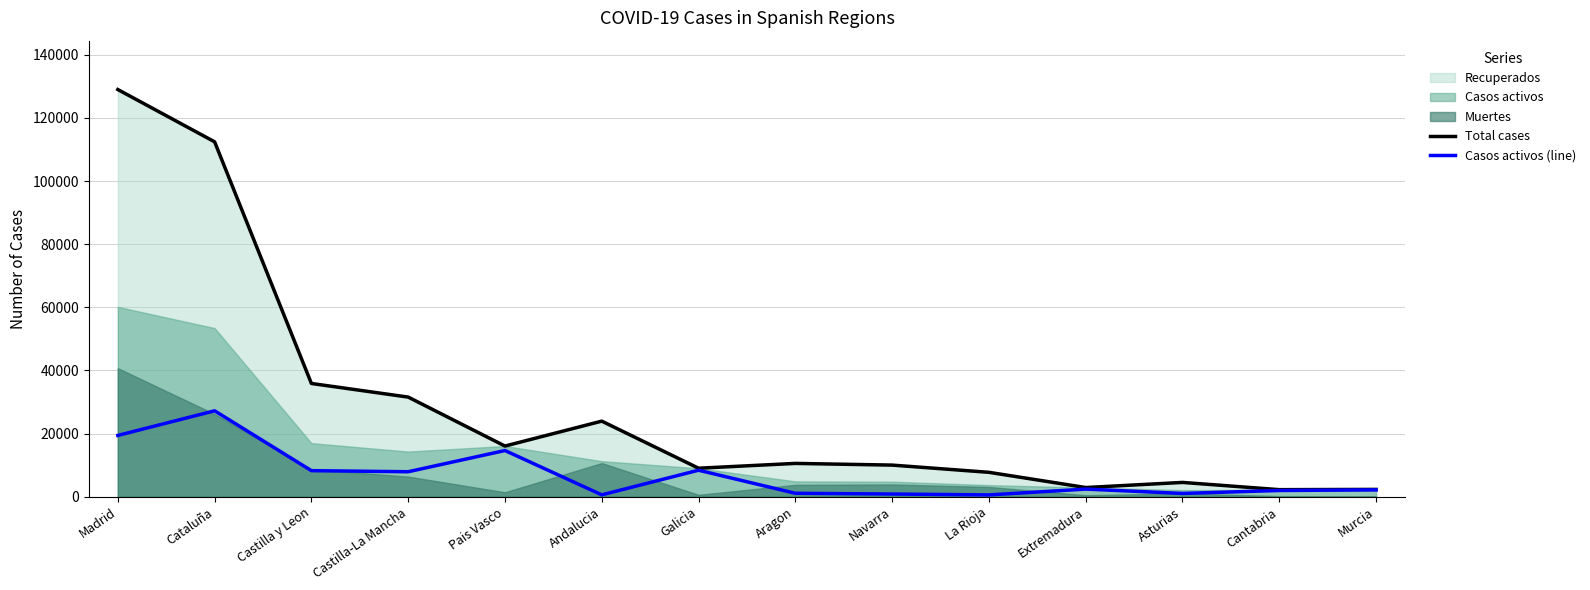

The value of Casos activos (line) at Aragon is 1097. True or false?

True